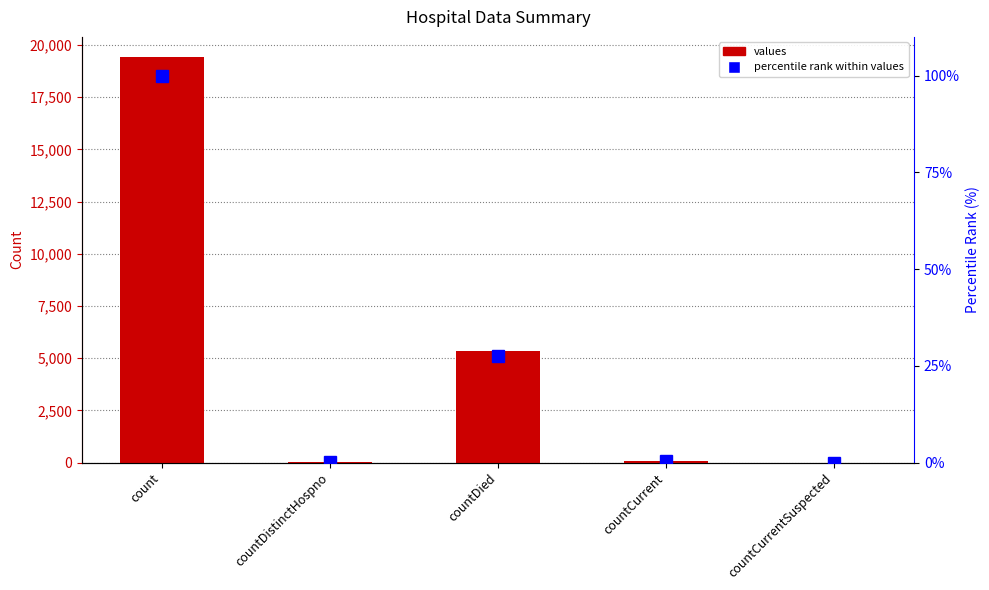

At which label does percentile rank within values reach its peak?

count